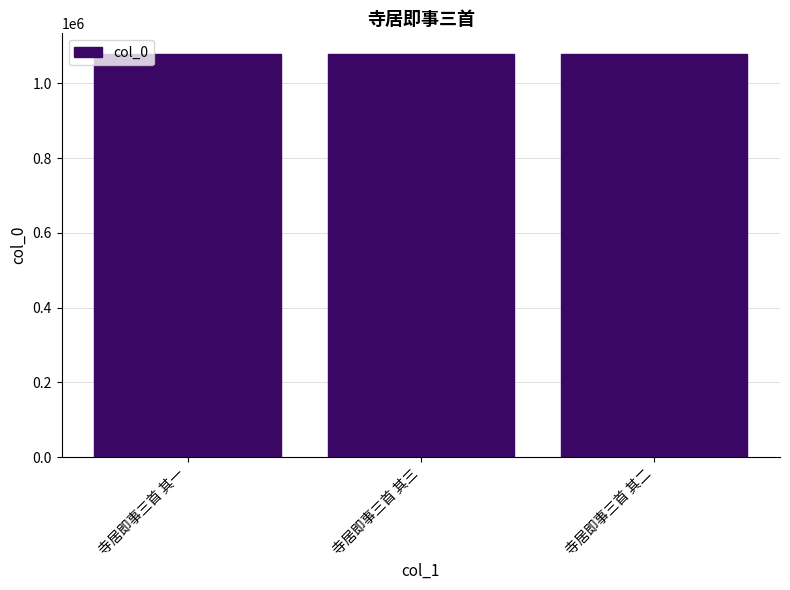

What is the change in value from 寺居即事三首 其三 to 寺居即事三首 其二?

-1